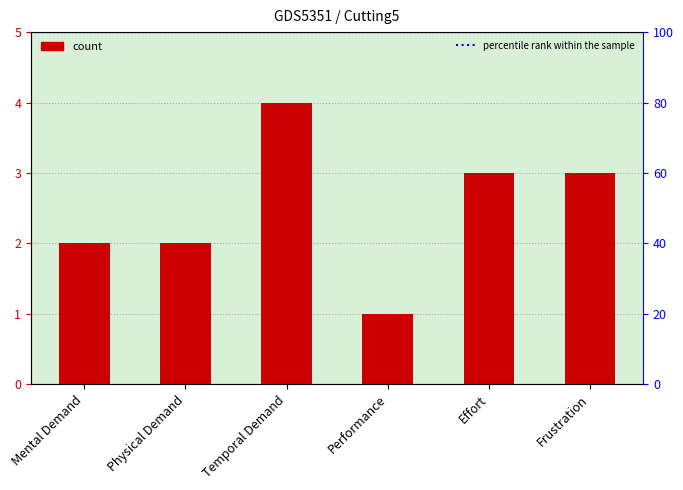

What is the difference between the maximum and minimum values?

3